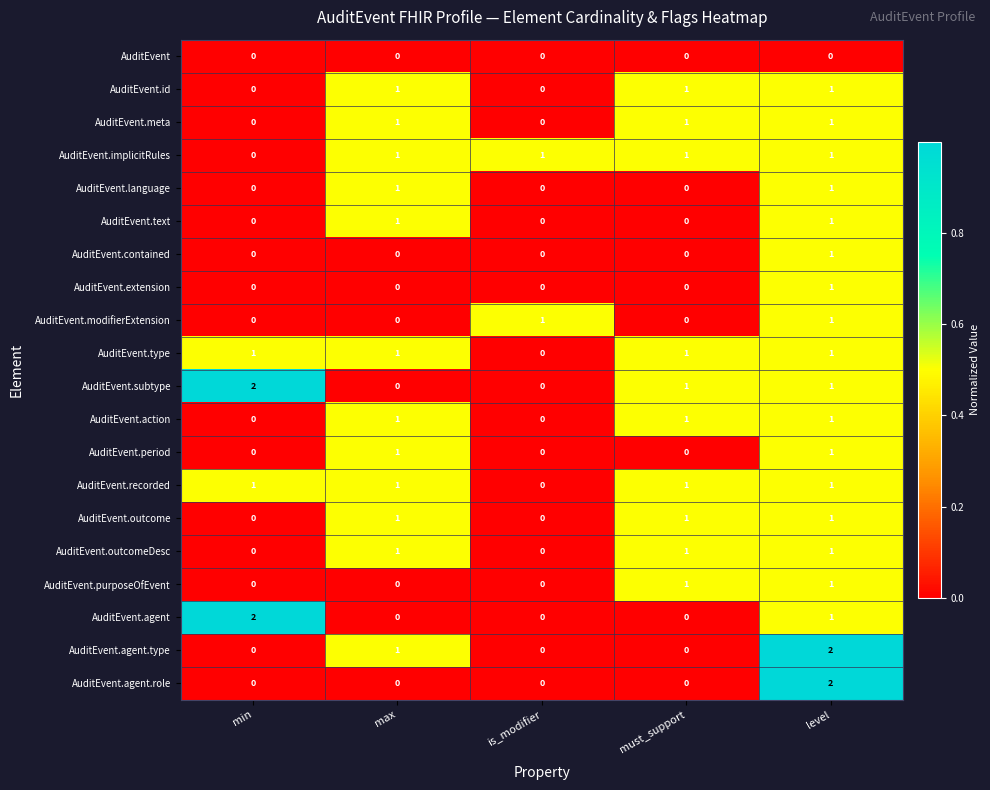

Is the value of AuditEvent.type at max greater than the value of AuditEvent at max?

Yes